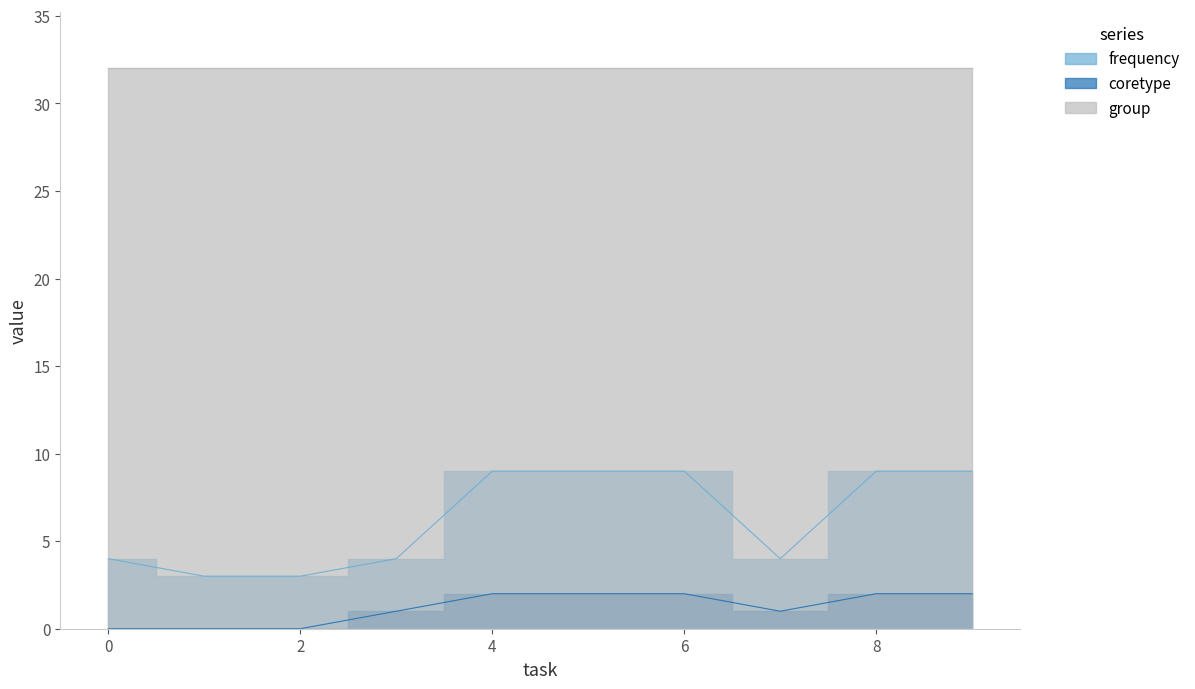

How many interior local valleys does the frequency series have?

1